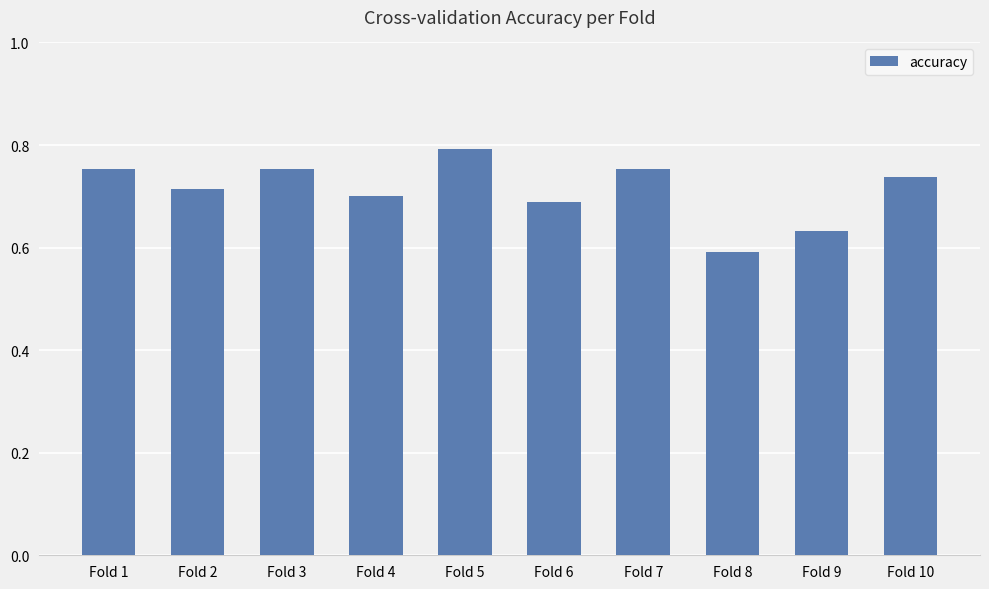

Which label corresponds to the largest value in the chart?

Fold 5